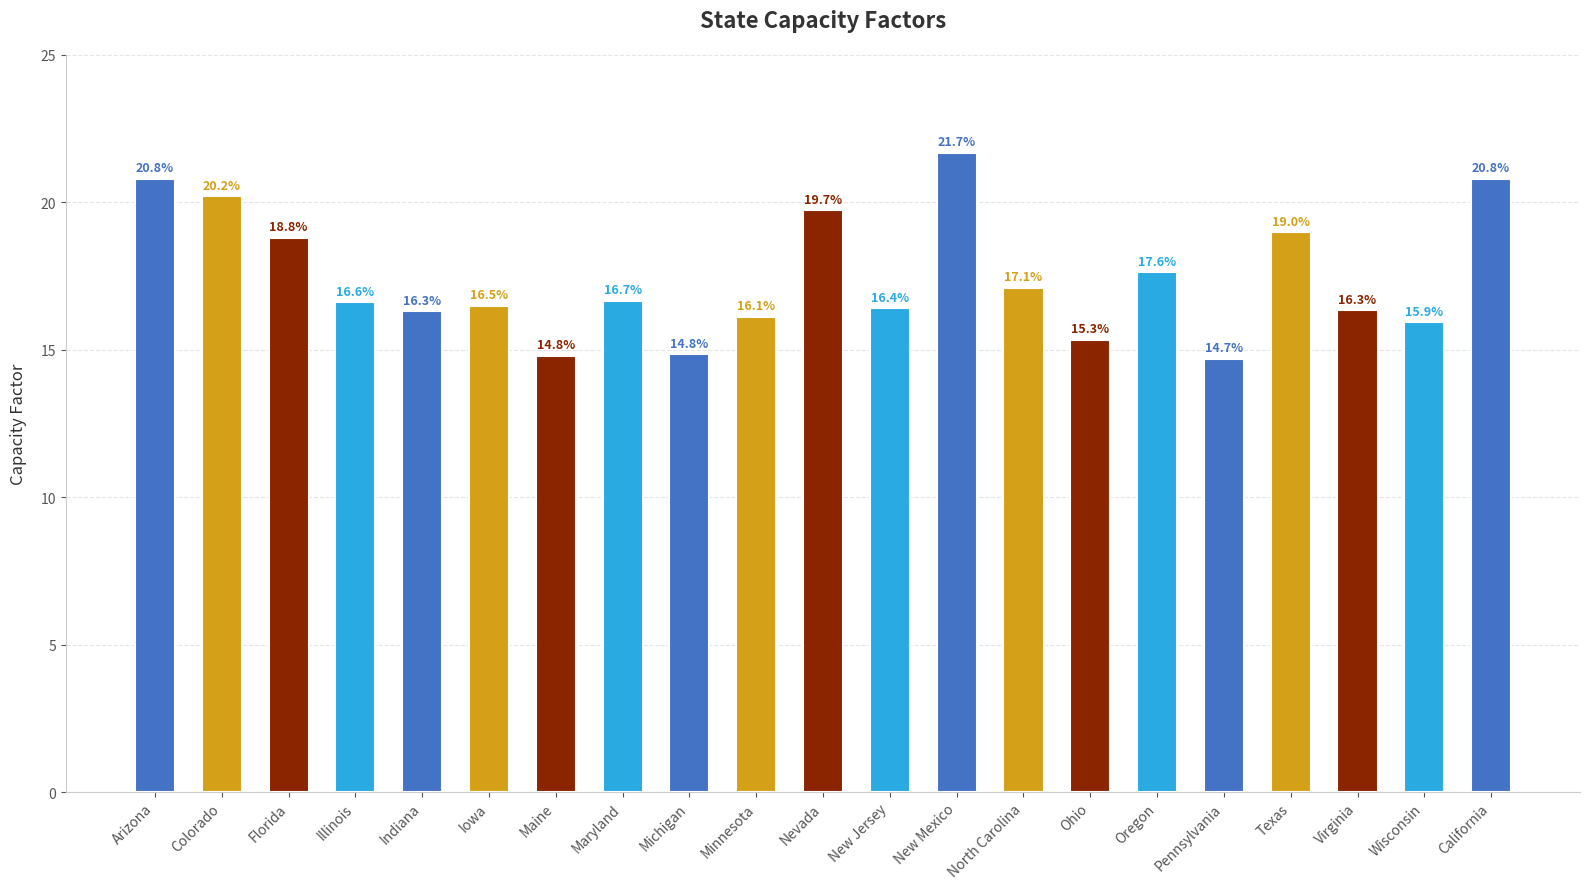

What is the average value?

17.4